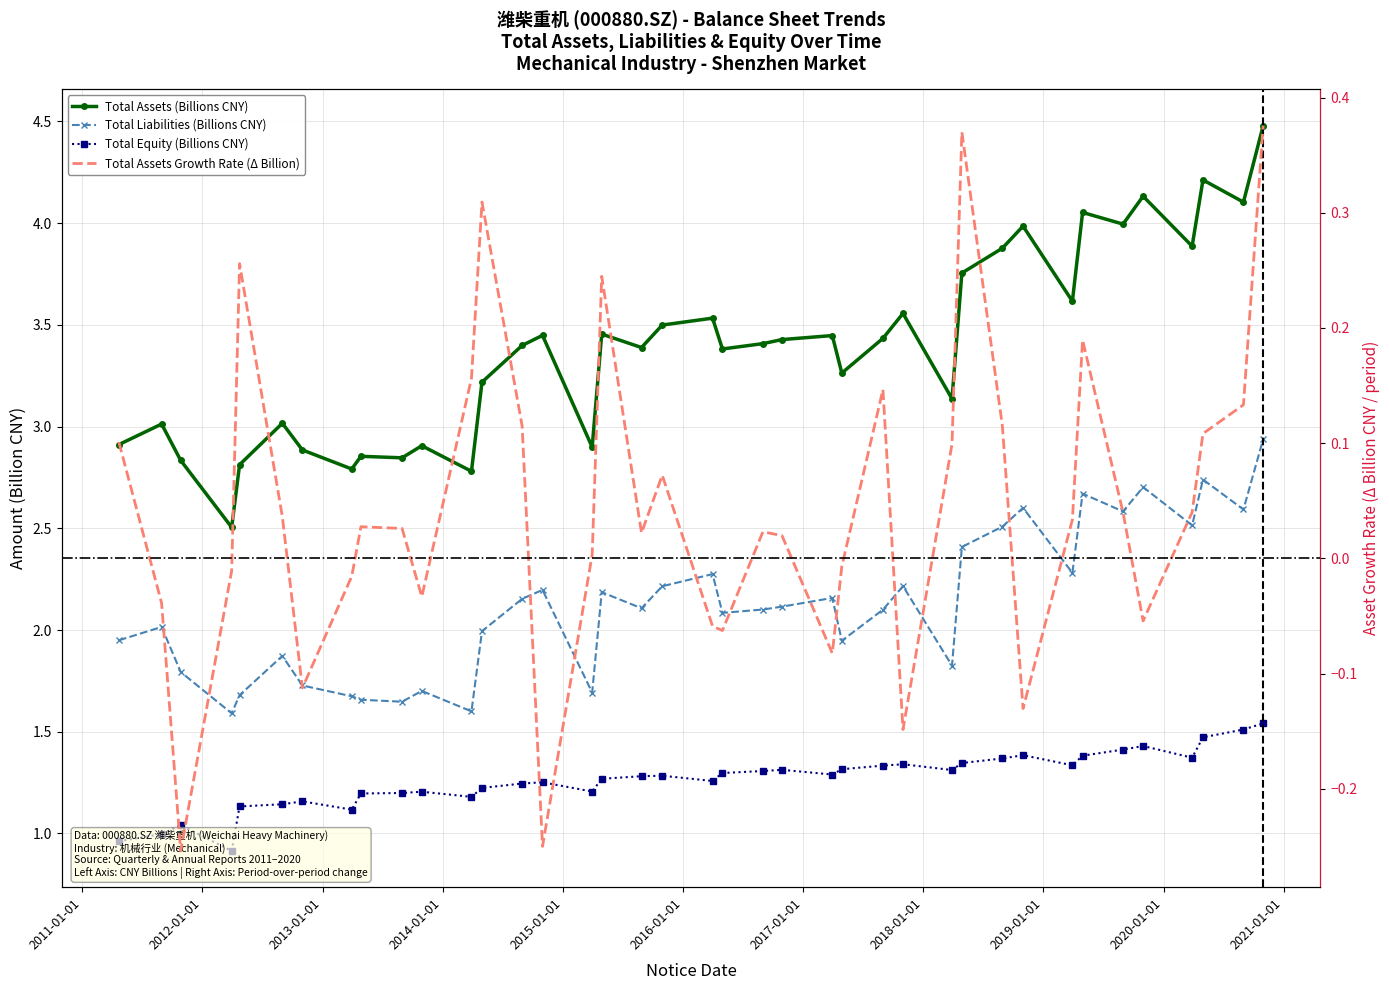

Where is Total Equity nearest to the value 1?

2011-08-30